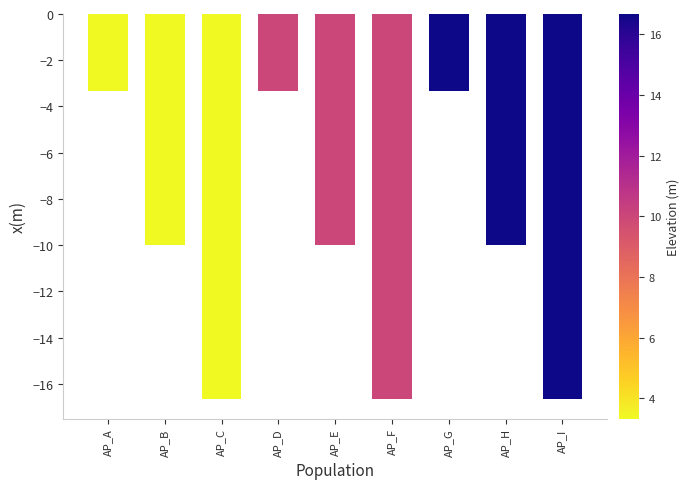

The value at AP_C is -3.5. True or false?

False